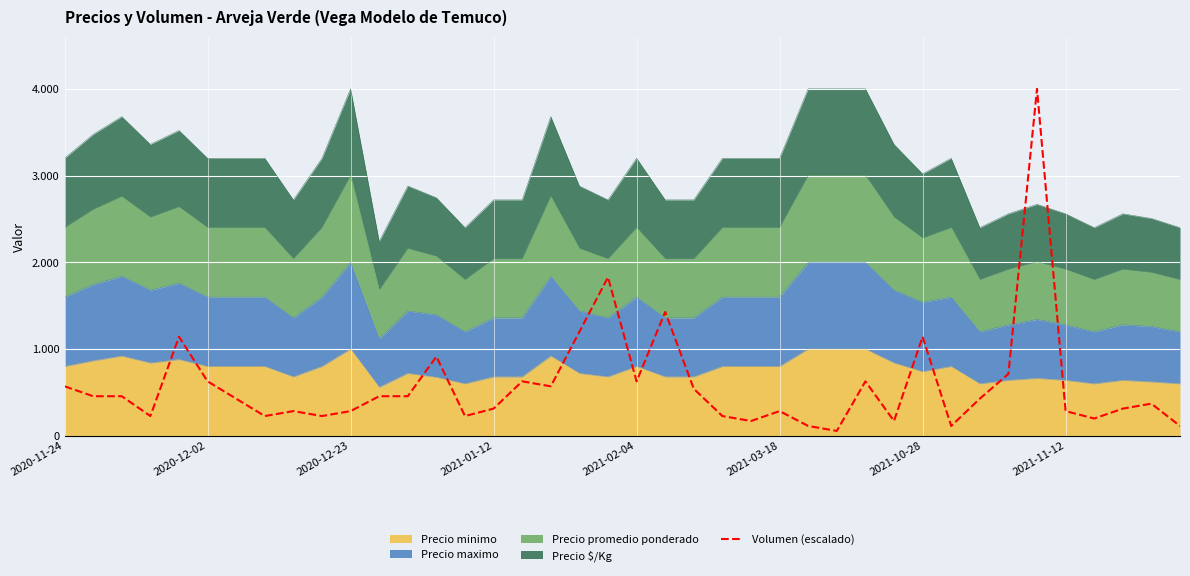

How many lines are shown in the chart?

1